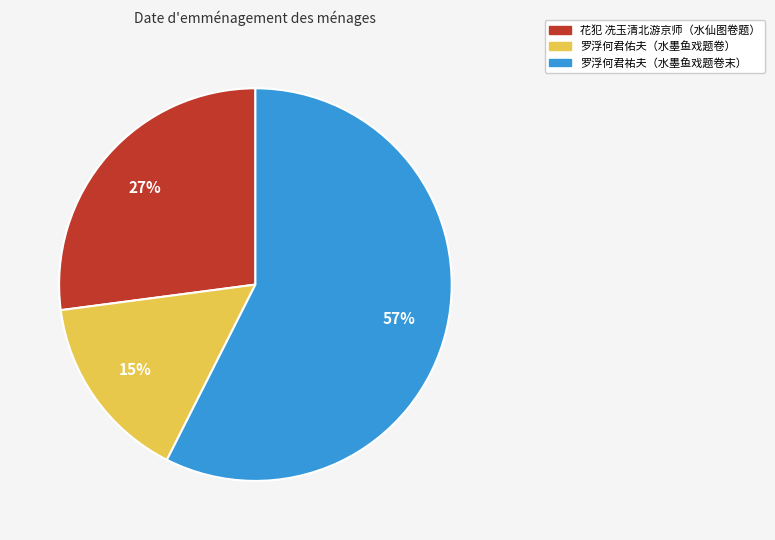

How many slices are in this pie chart?

3